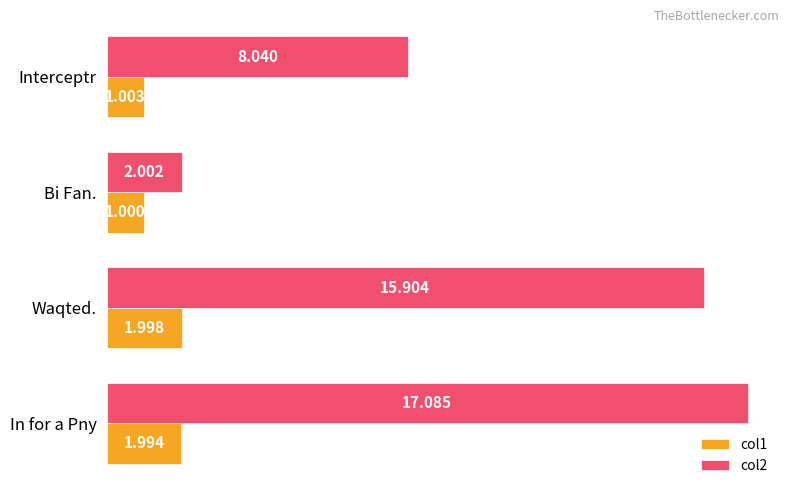

Which series has the largest total across all categories?

col2